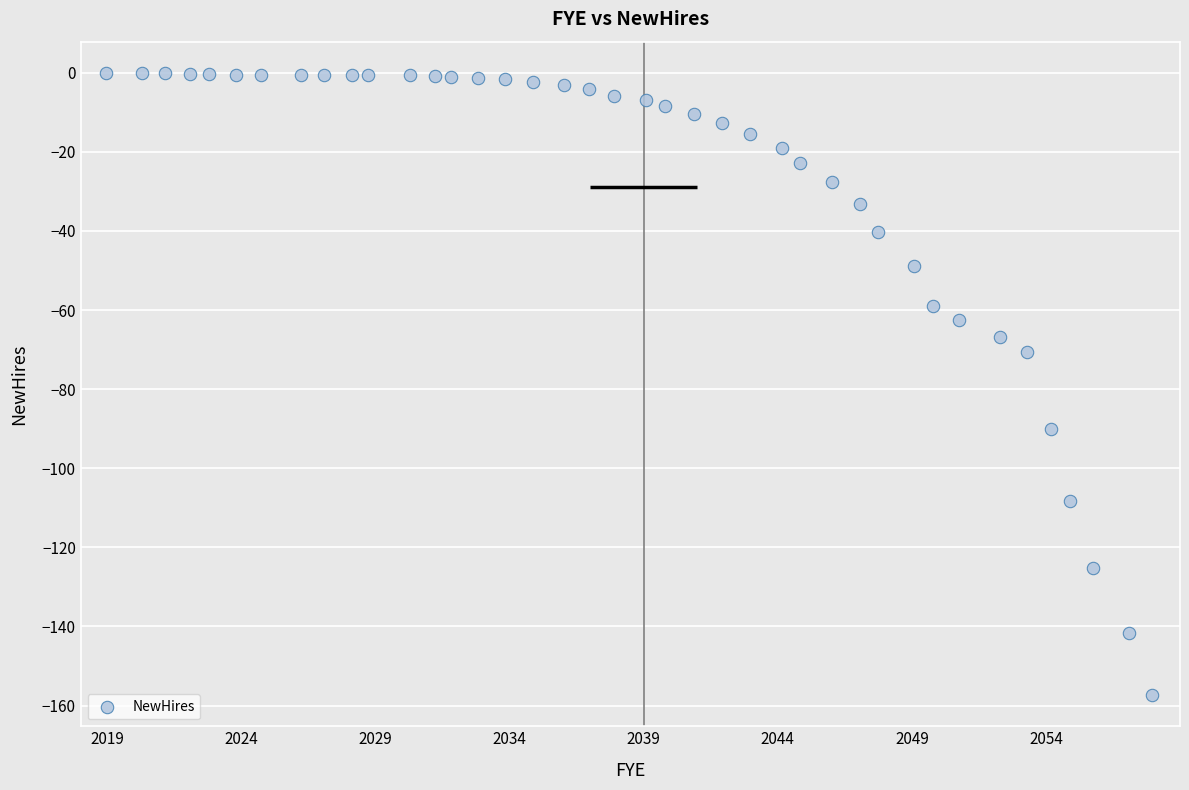

What is the range of Y values (max minus min)?

157.4